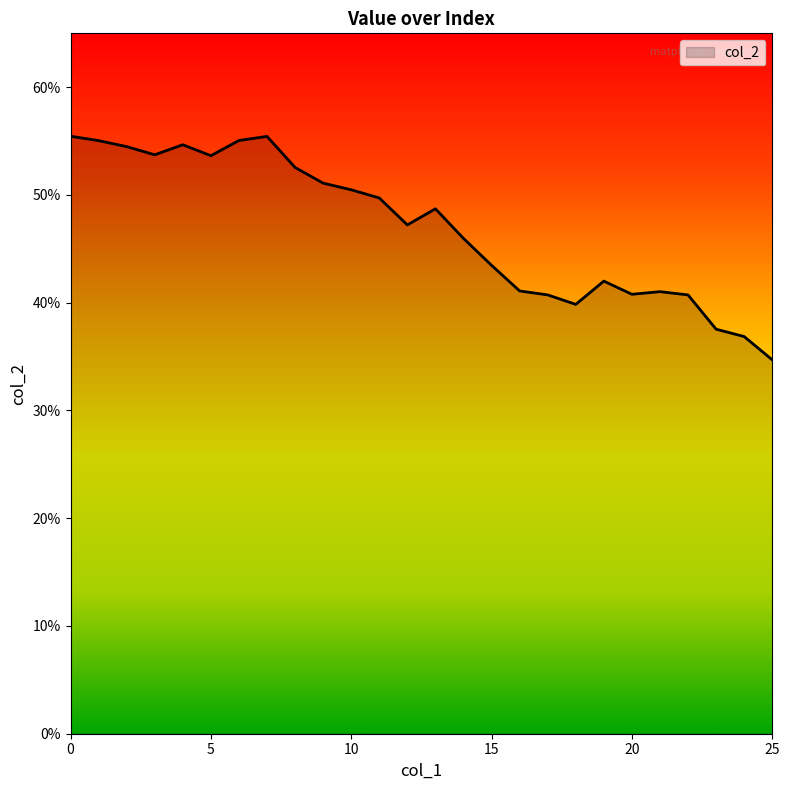

What is the value of the 2nd point from the left?

0.6